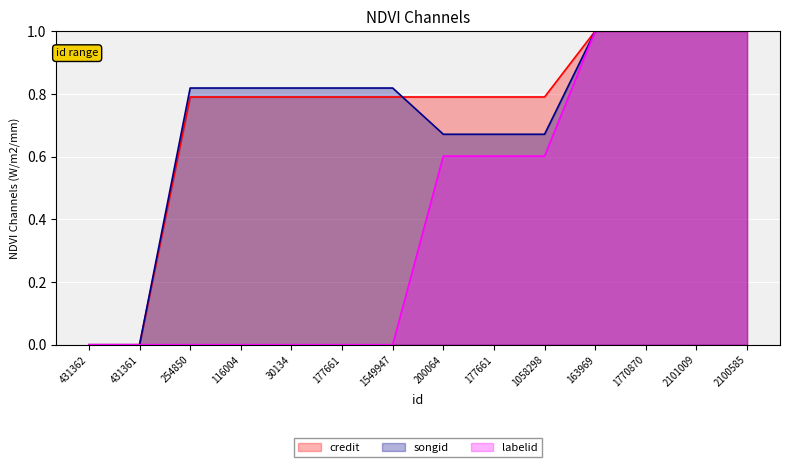

True or false: songid_line has a value of 0.5 at 254850.

False